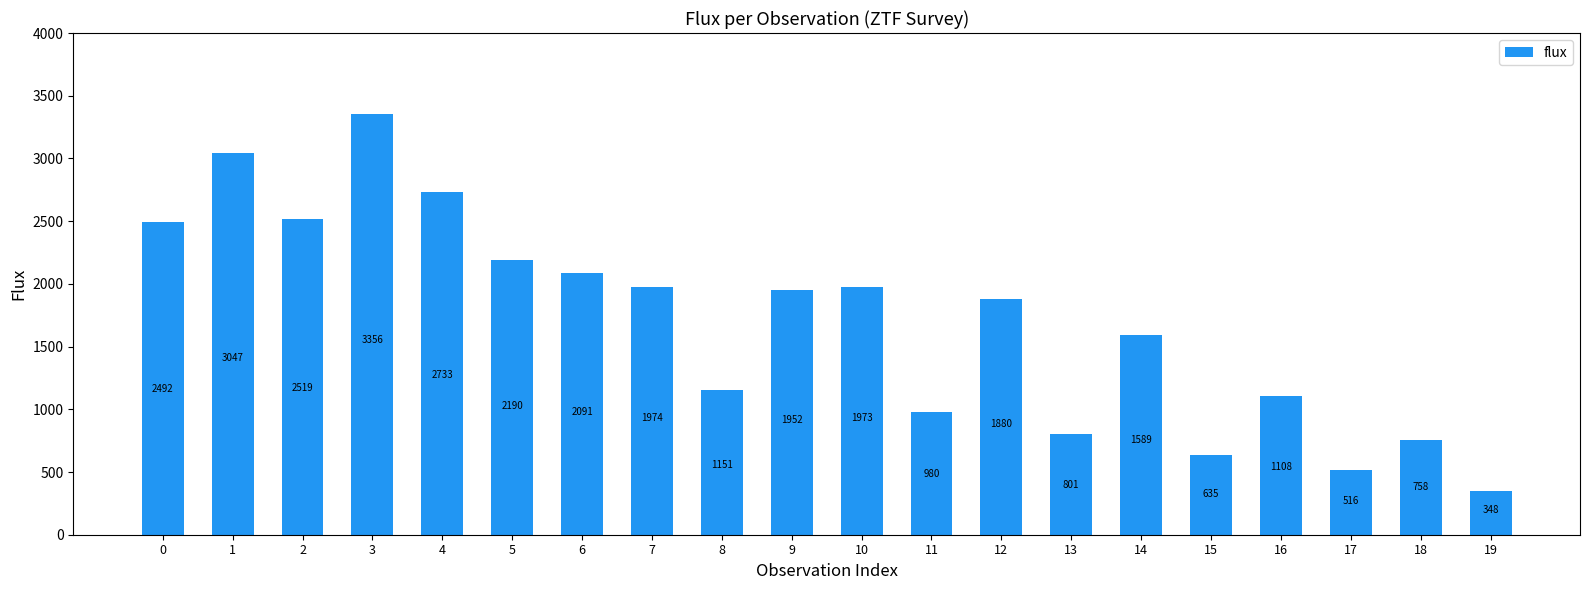

What is the difference between the maximum and minimum values?

3007.3